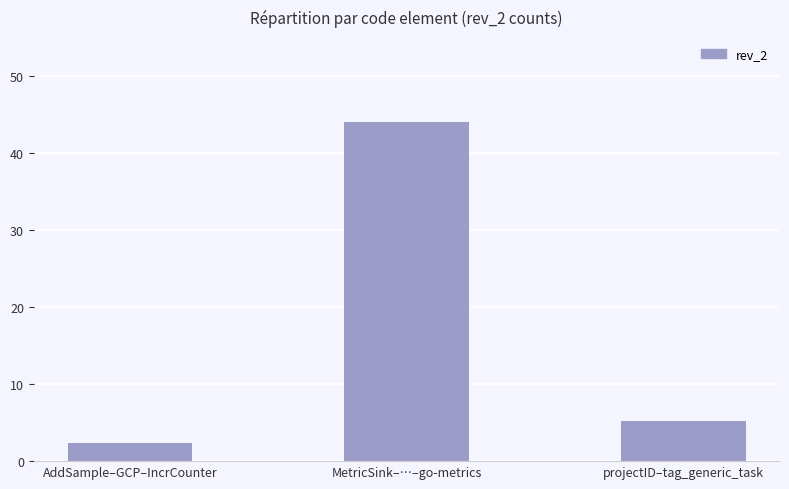

Which label corresponds to the smallest value in the chart?

AddSample–GCP–IncrCounter